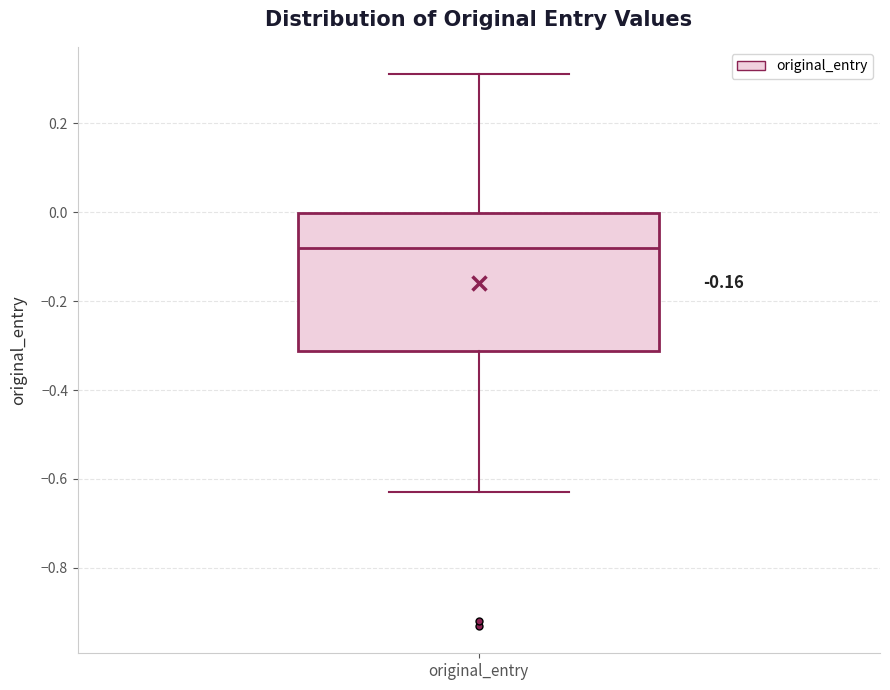

Read this box plot against the y-axis: the position of the median line, the range covered by the box, and the ends of both whiskers. The values are not printed on the chart, so give them approximately, as read against the axis.

median -0.08, box -0.32 to 0.00, whiskers -0.62 to 0.32